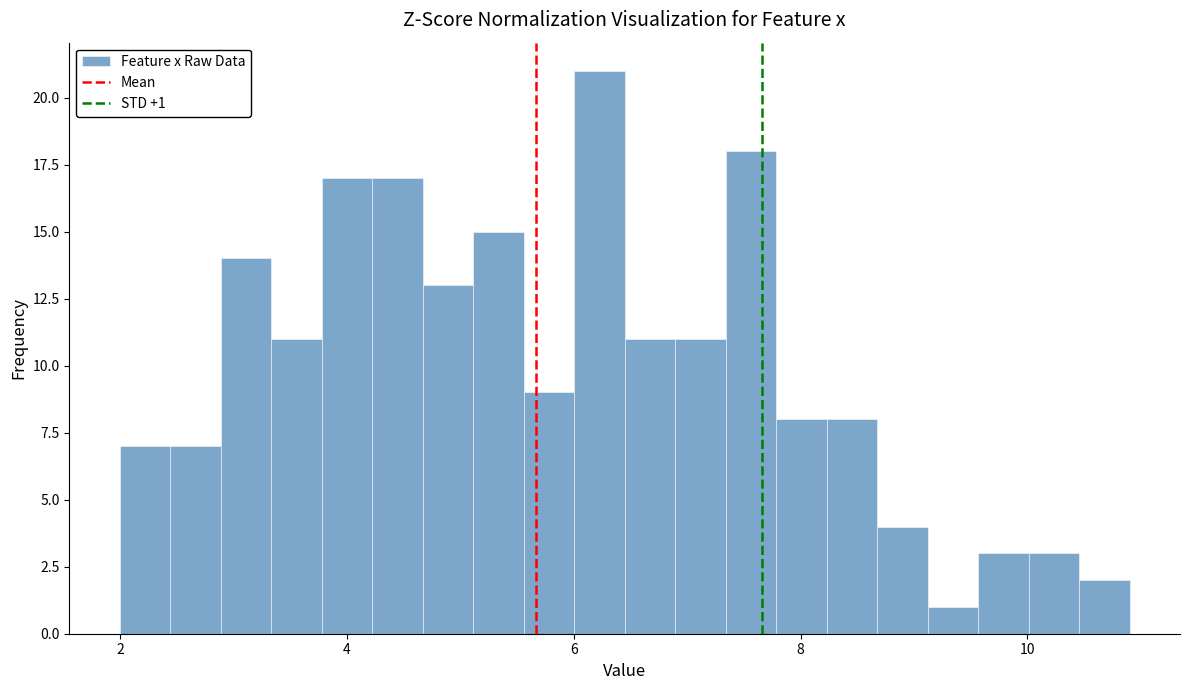

Read against the x-axis, roughly where is the centre of the tallest bar?

6.2